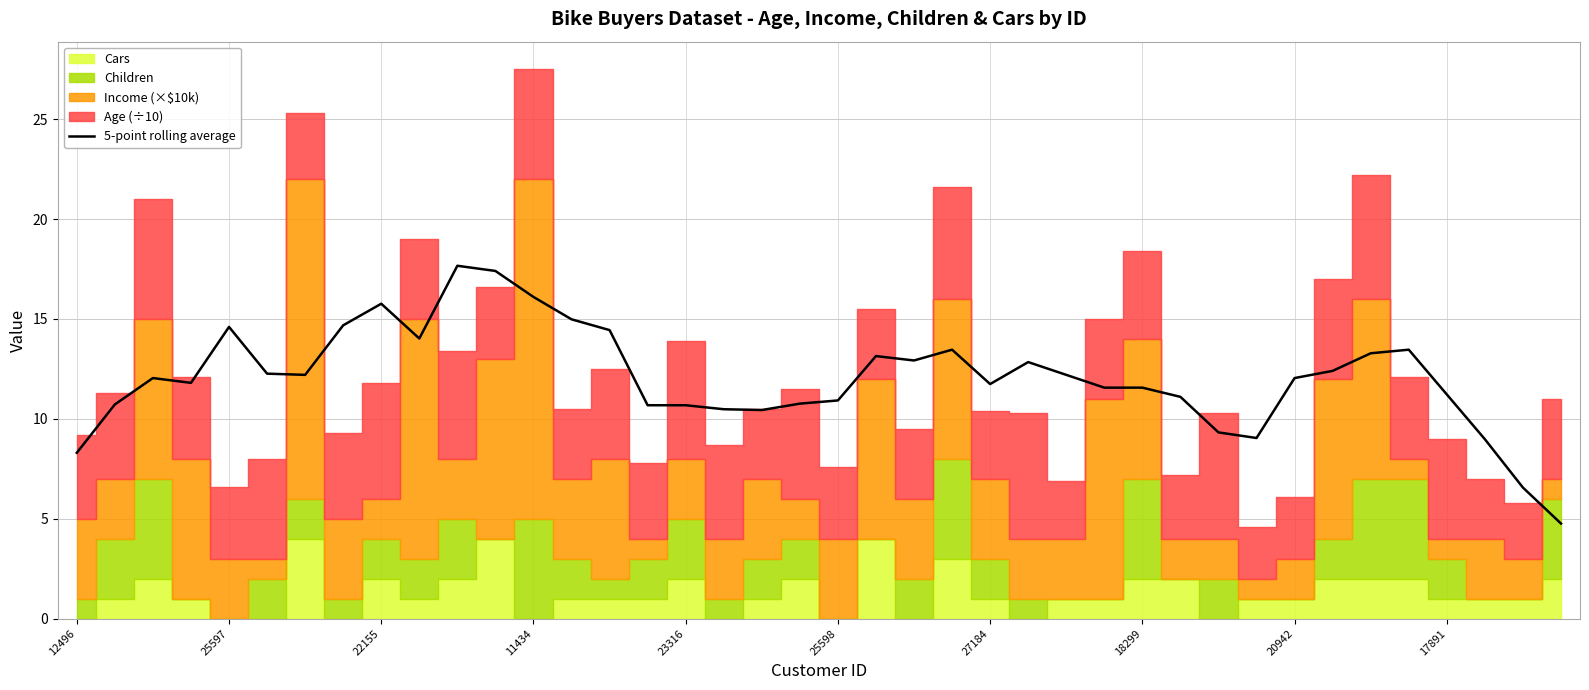

True or false: 5-point rolling average has a value of 11.2 at 17891.

True